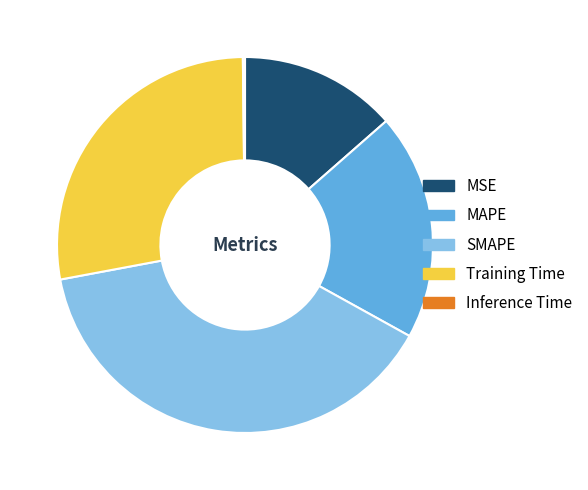

What is the ratio of the value at MAPE to the value at Training Time?

0.7